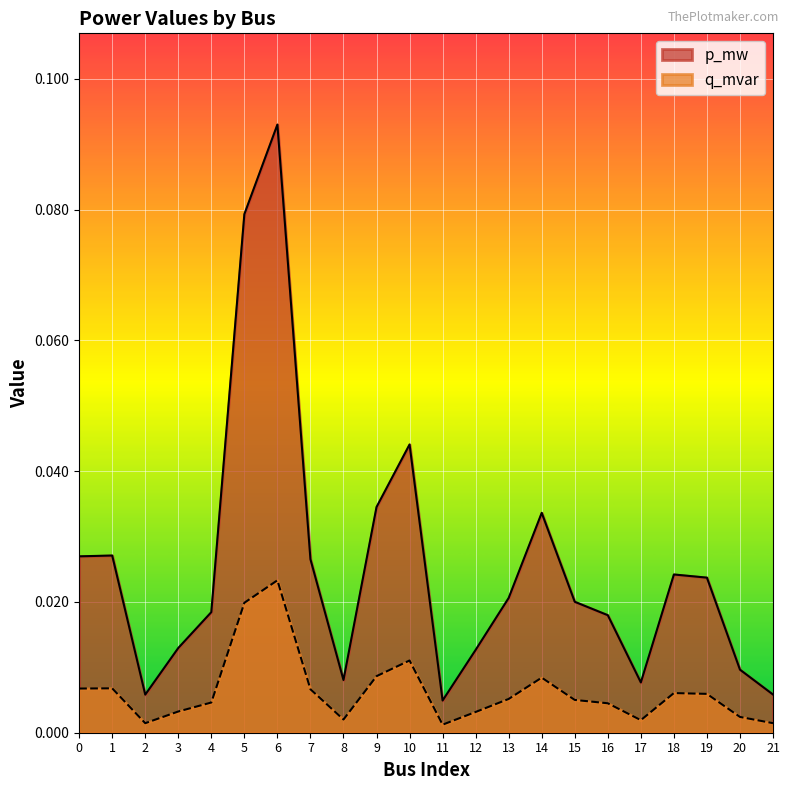

List the series in order of their peak value, lowest first.

q_mvar, p_mw